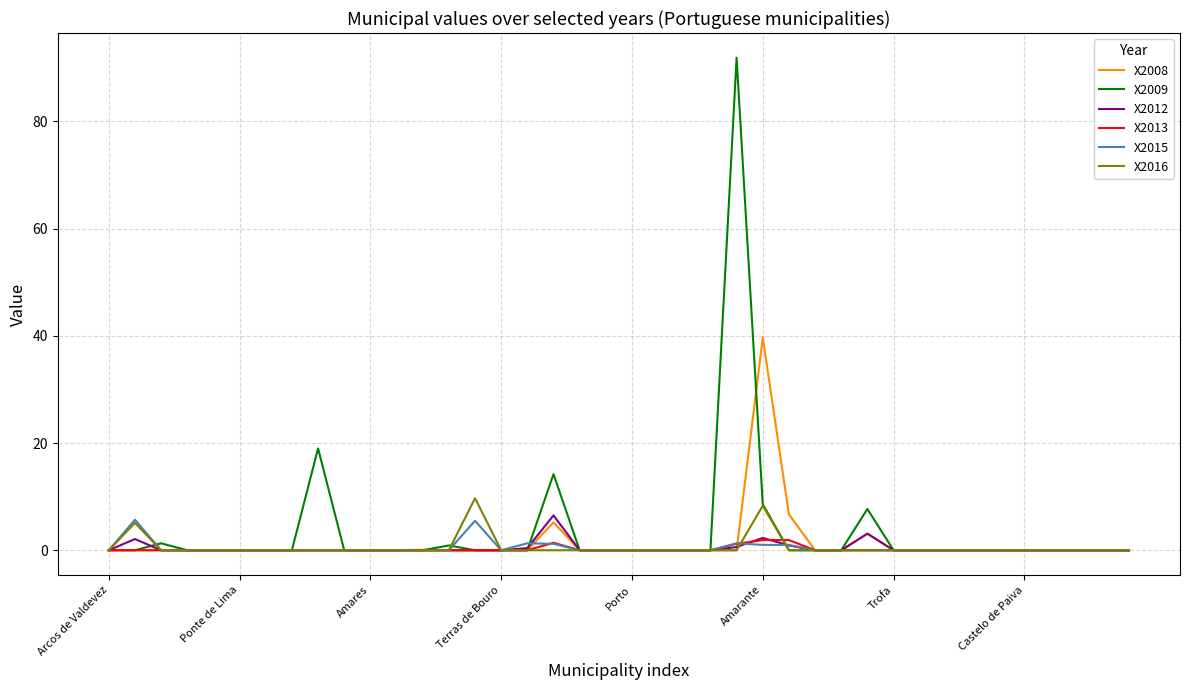

What is the greatest value displayed?

91.9